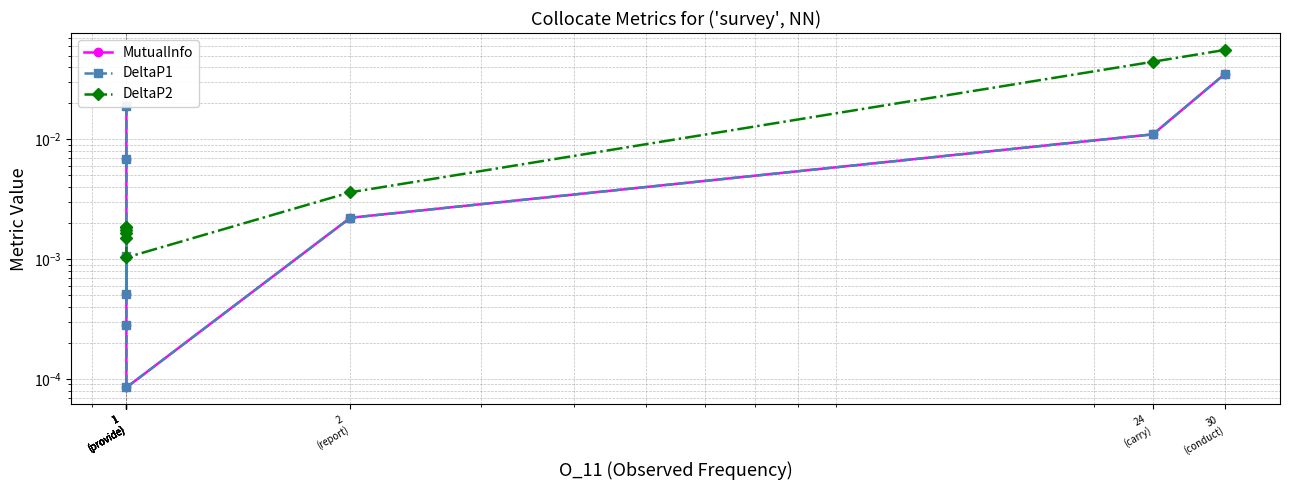

List the series in order of their peak value, lowest first.

MutualInfo, DeltaP1, DeltaP2